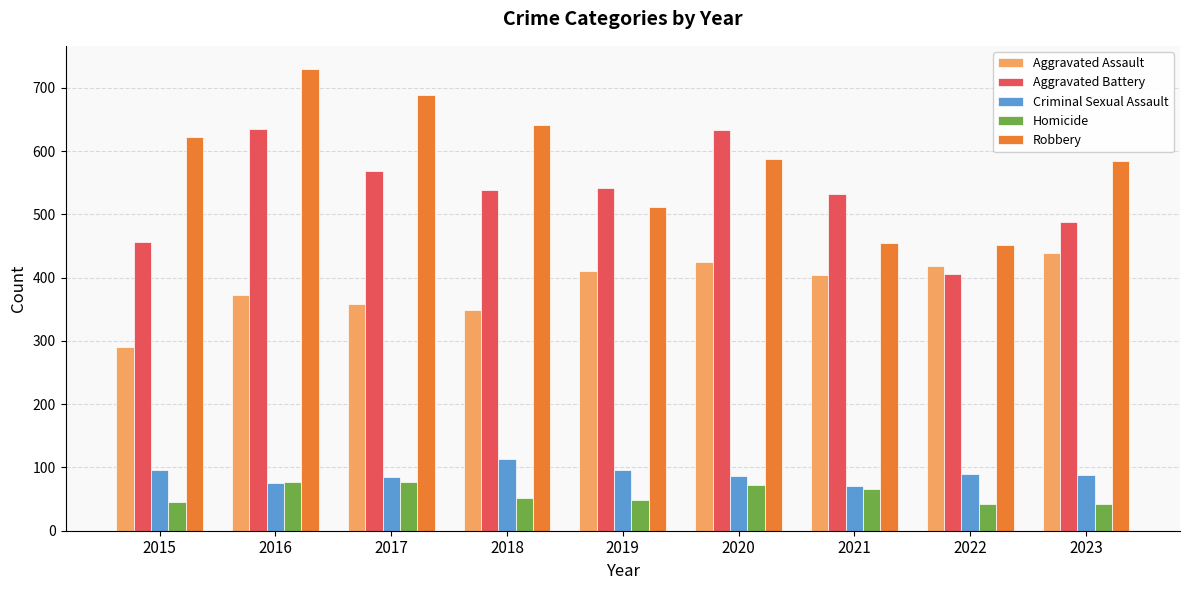

What is the difference between the Criminal Sexual Assault values at 2023 and 2015?

8